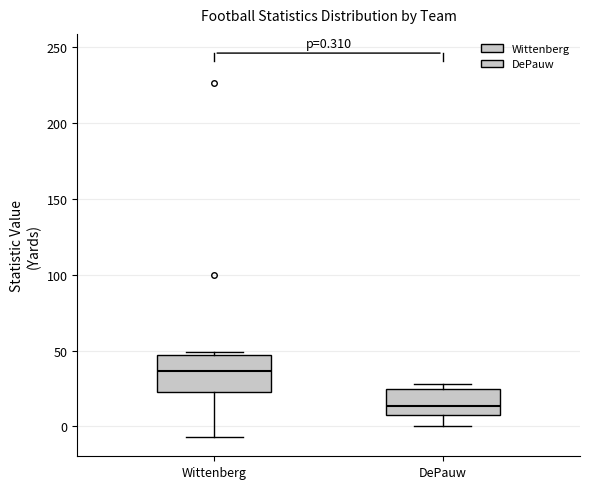

Which box is the tallest, from its lower edge to its upper edge?

Wittenberg